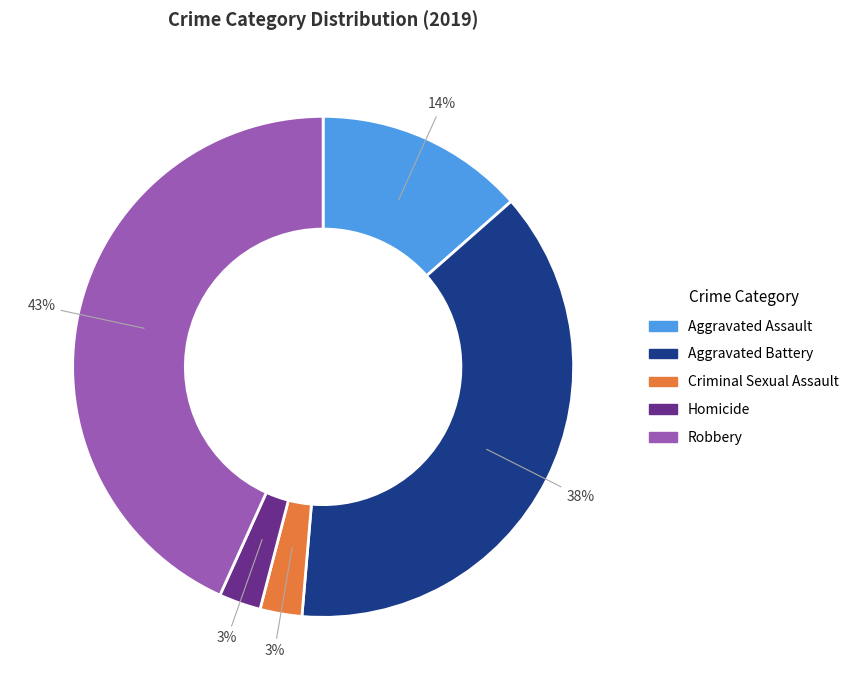

What is the ratio of the value at Aggravated Battery to the value at Robbery?

0.9